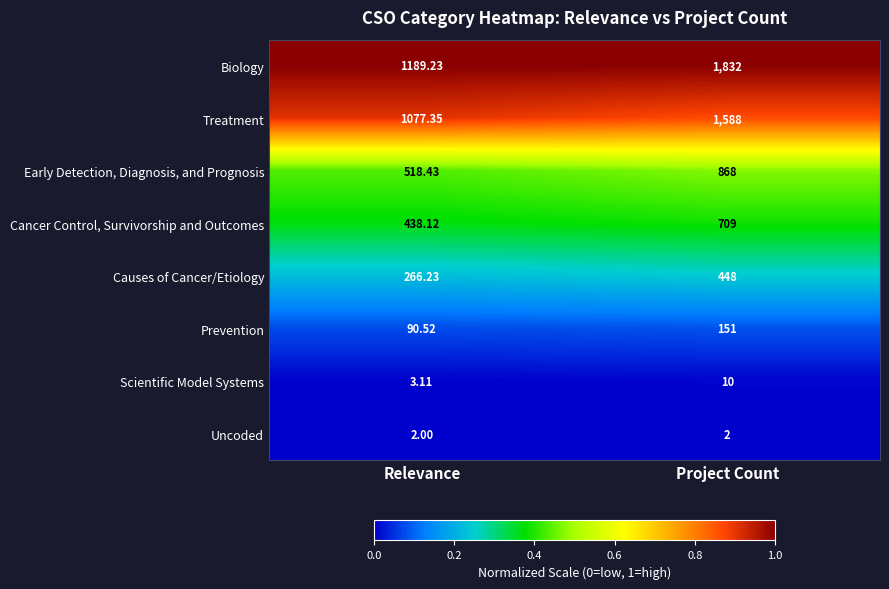

Where is Early Detection, Diagnosis, and Prognosis nearest to the value 693?

Relevance